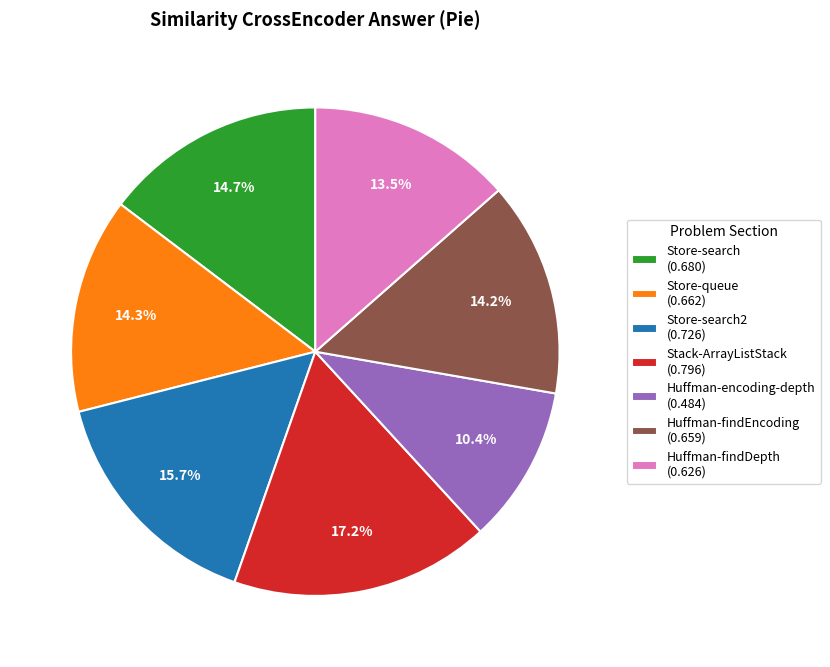

Is there a majority slice in this chart?

No